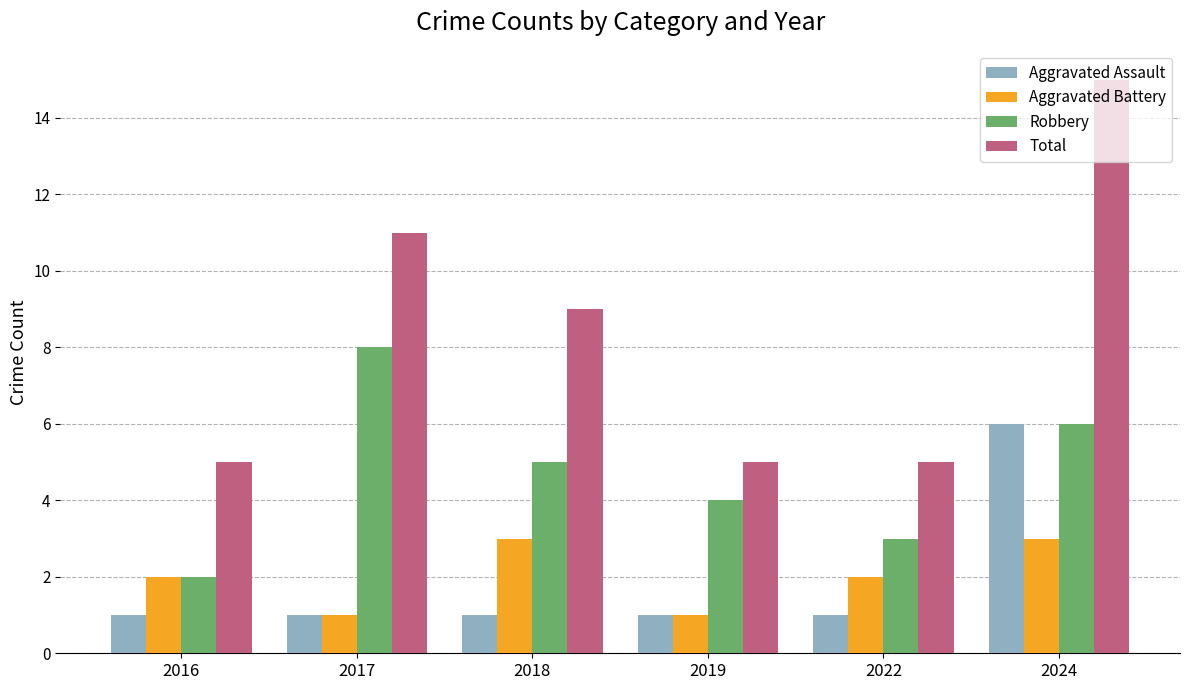

What is the total value across all series at 2022?

11